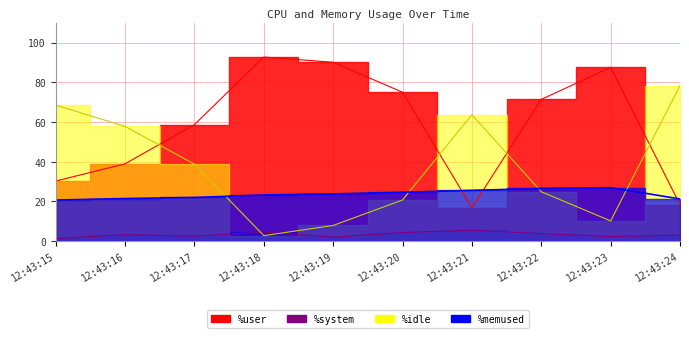

At which label does %idle first exceed 38?

12:43:15